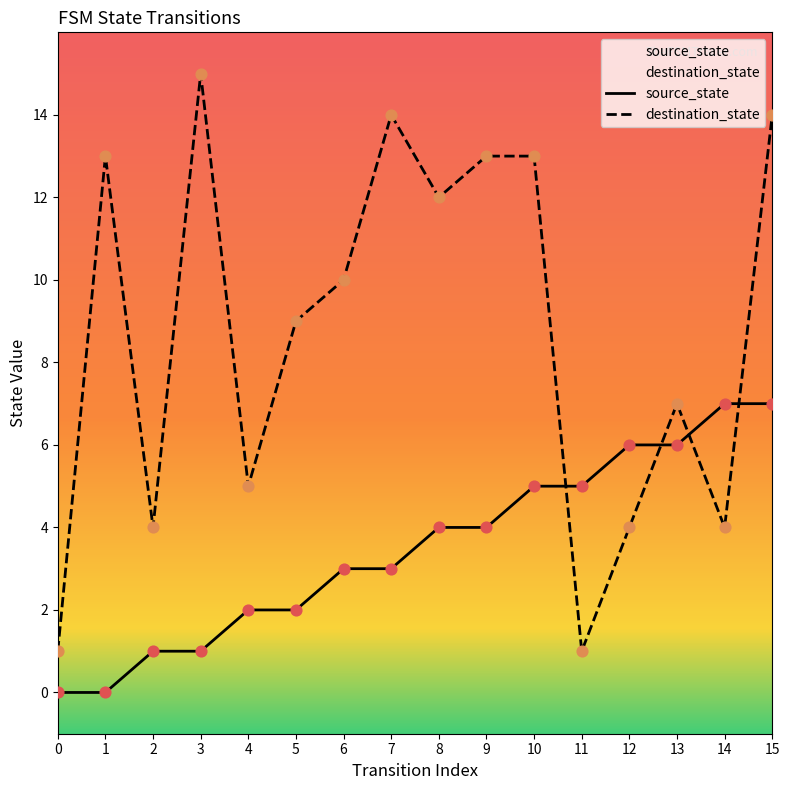

At how many categories does at least one series exceed 14?

1